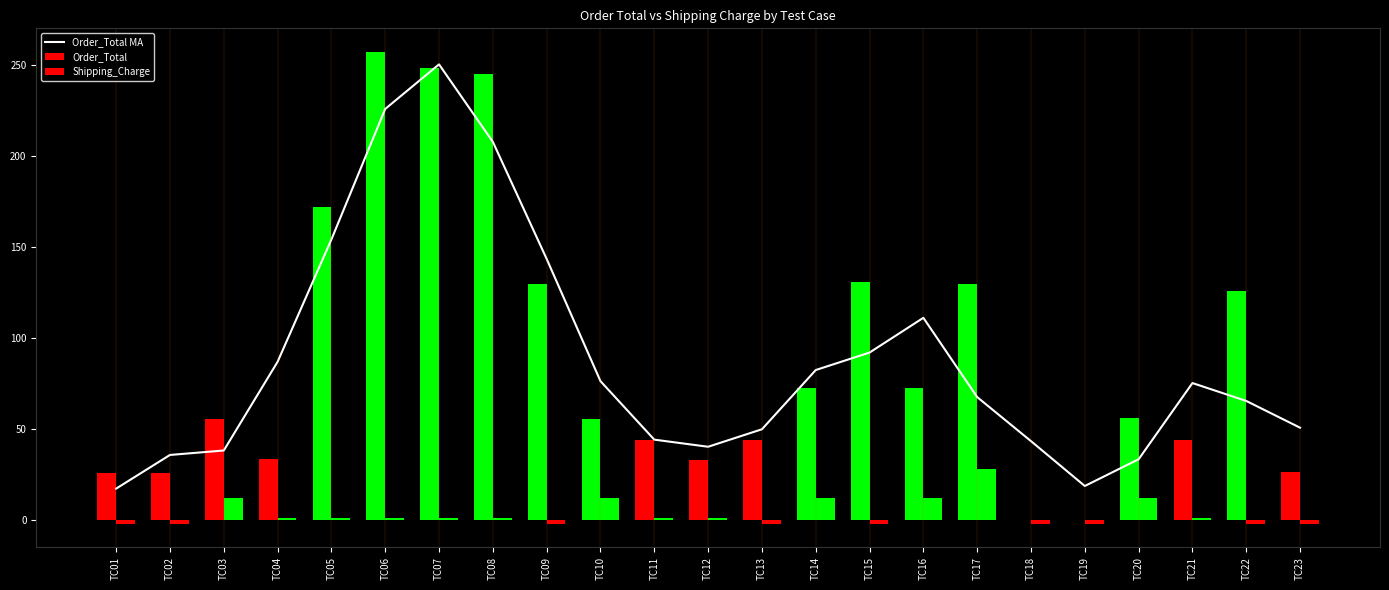

Which label corresponds to the largest value in the chart?

TC07